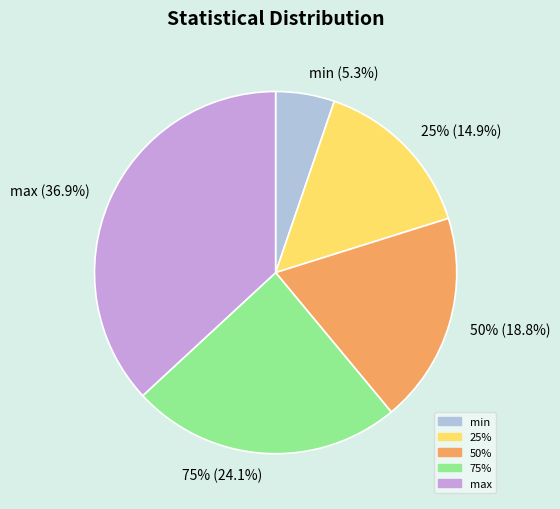

How many slices are in this pie chart?

5